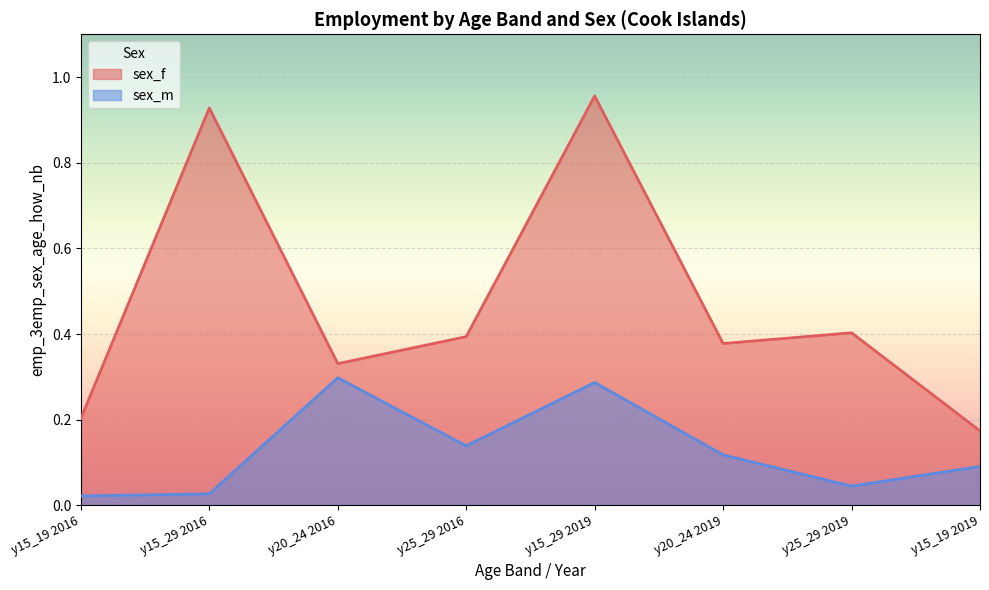

Where is the first local maximum for sex_f?

y15_29 2016